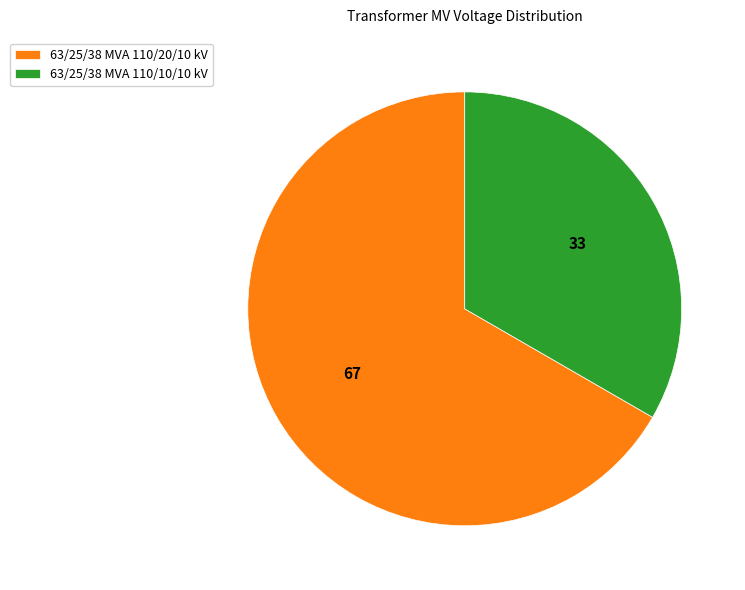

Between 63/25/38 MVA 110/20/10 kV and 63/25/38 MVA 110/10/10 kV, which is larger?

63/25/38 MVA 110/20/10 kV